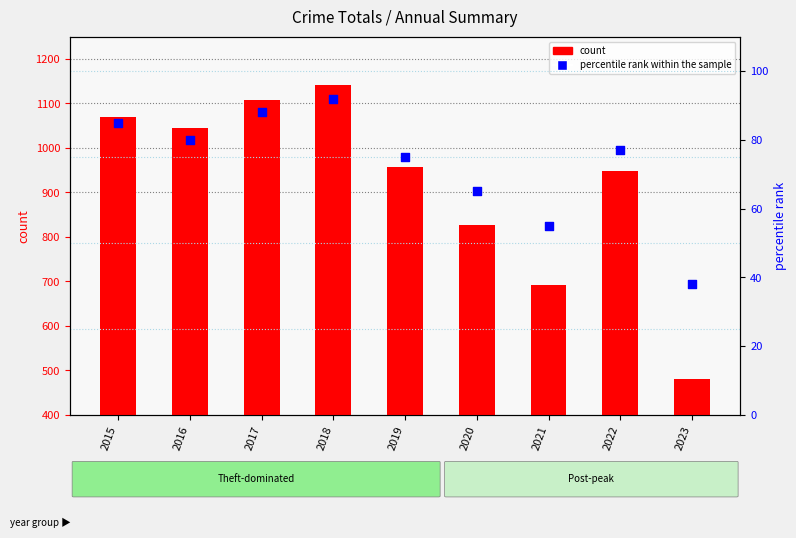

At how many categories does at least one series exceed 447?

9